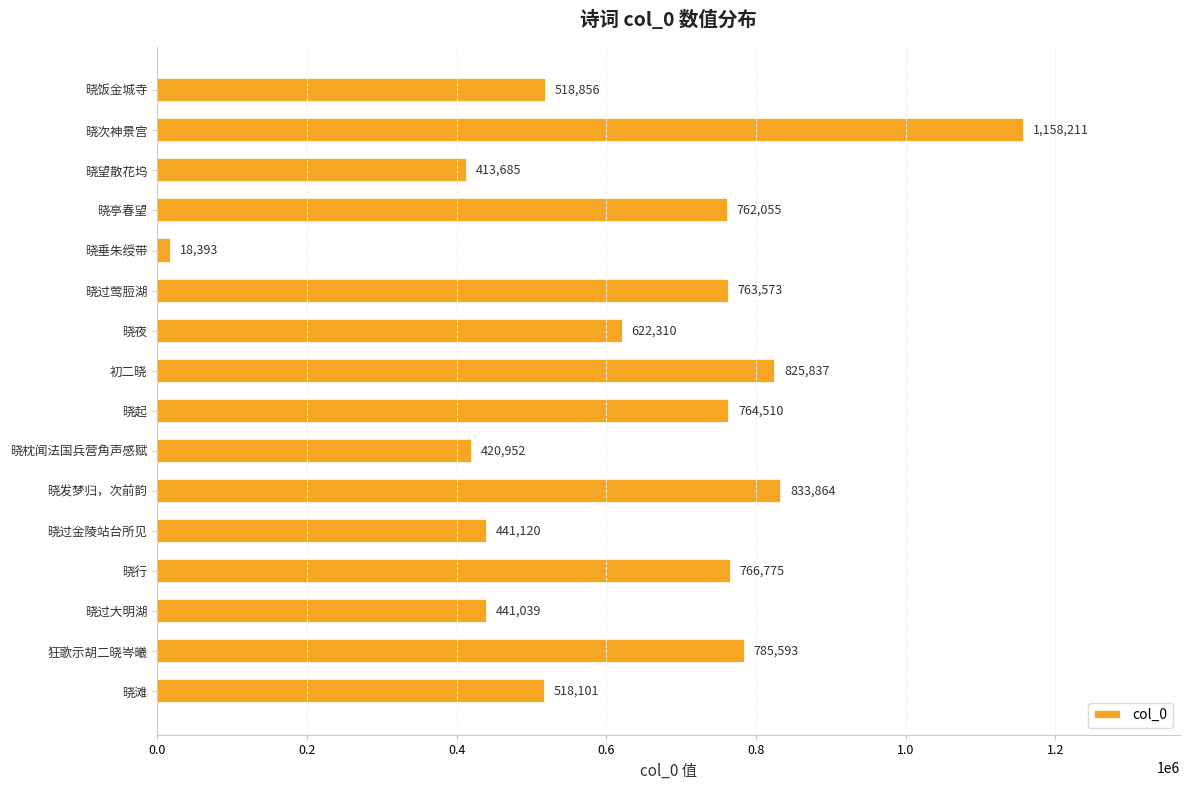

How many bars are there in total?

16